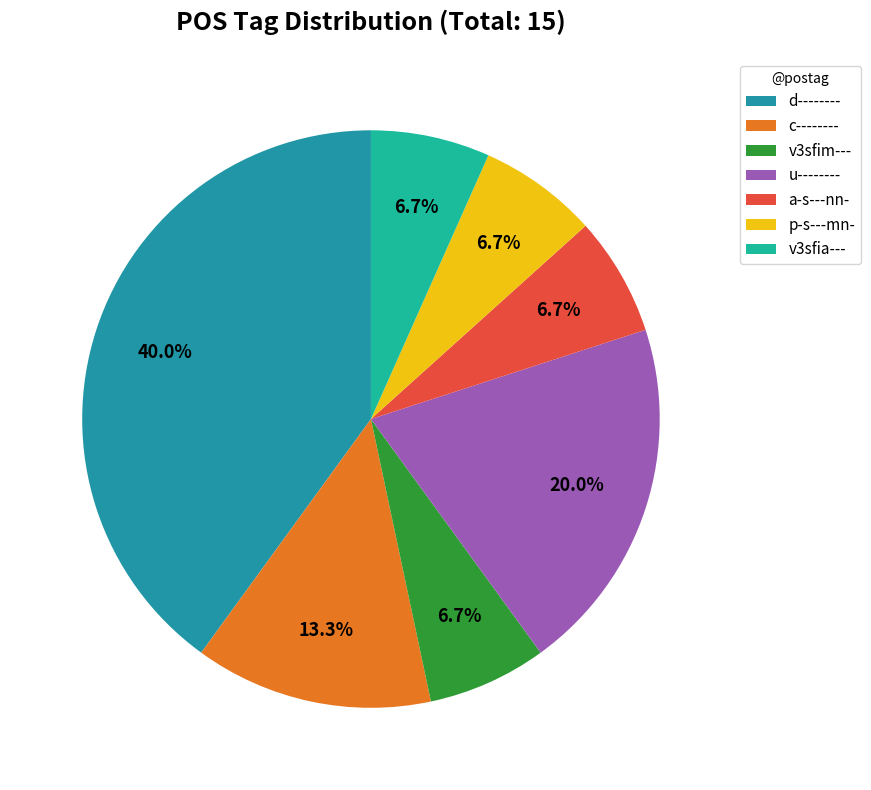

Which category has the smallest portion of the pie?

v3sfim---